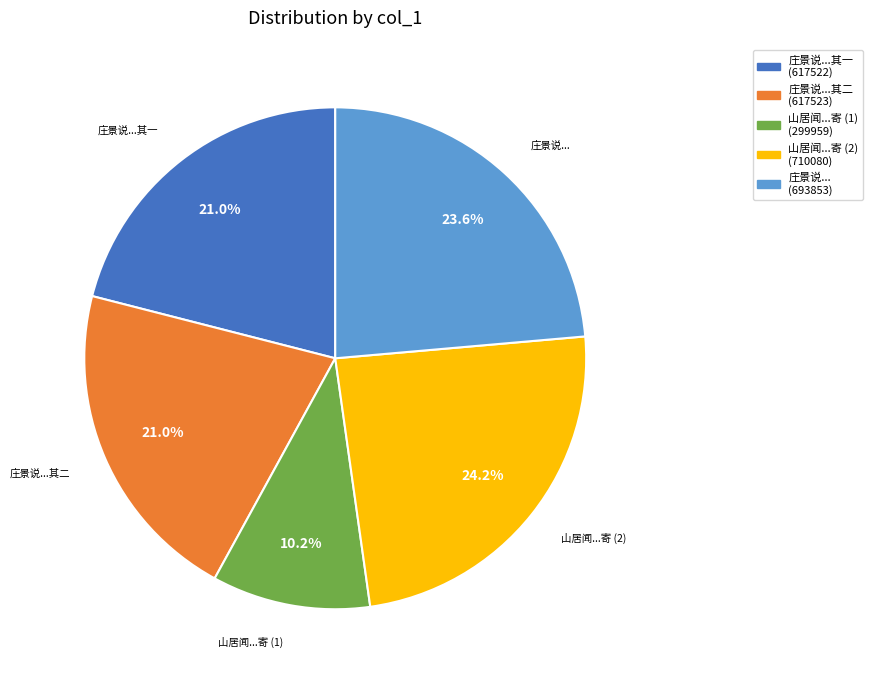

Is there any slice that represents more than half of the pie?

No